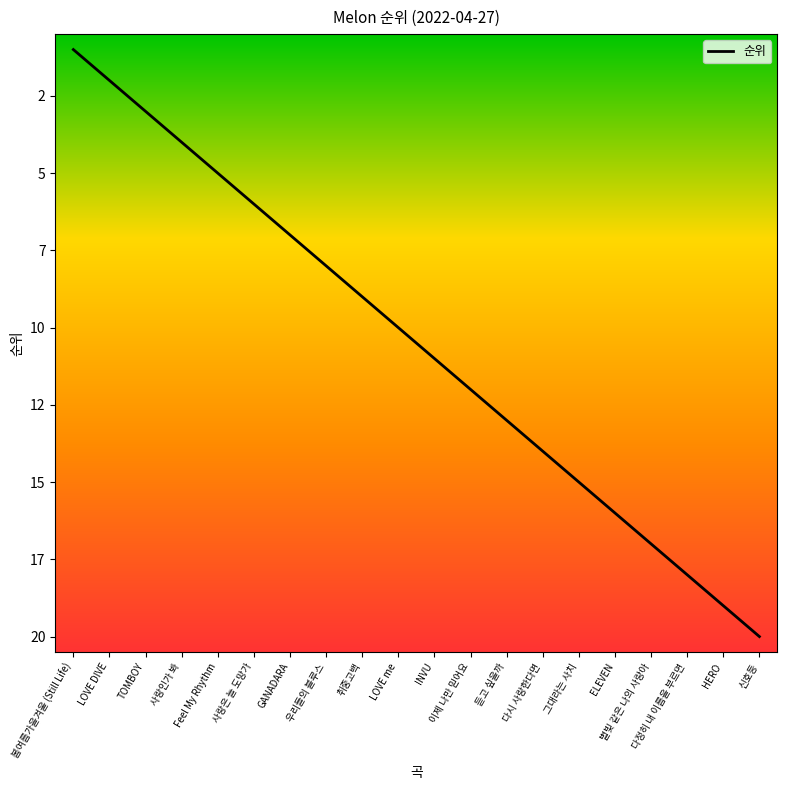

Rank the categories by value from highest to lowest.

신호등, HERO, 다정히 내 이름을 부르면, 별빛 같은 나의 사랑아, ELEVEN, 그대라는 사치, 다시 사랑한다면, 듣고 싶을까, 이제 나만 믿어요, INVU, LOVE me, 취중고백, 우리들의 블루스, GANADARA, 사랑은 늘 도망가, Feel My Rhythm, 사랑인가 봐, TOMBOY, LOVE DIVE, 봄여름가을겨울 (Still Life)